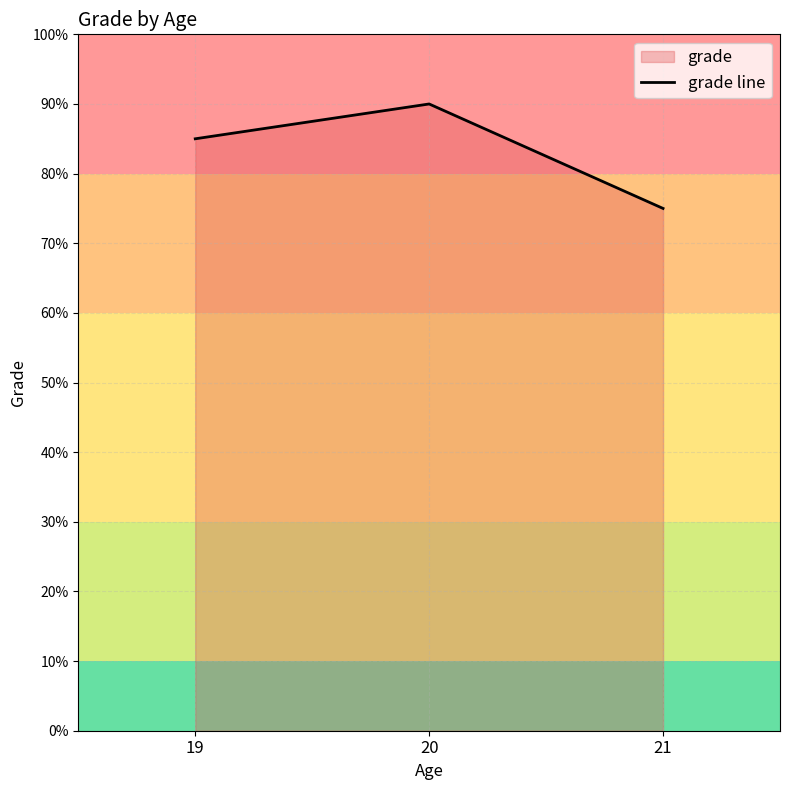

How many lines are shown in the chart?

1